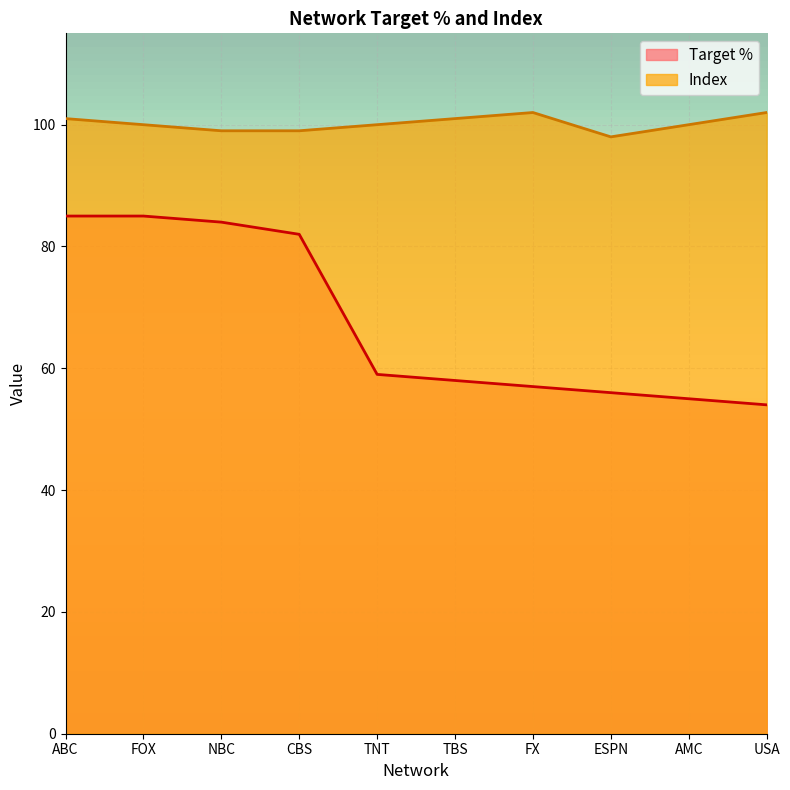

How many lines are shown in the chart?

2